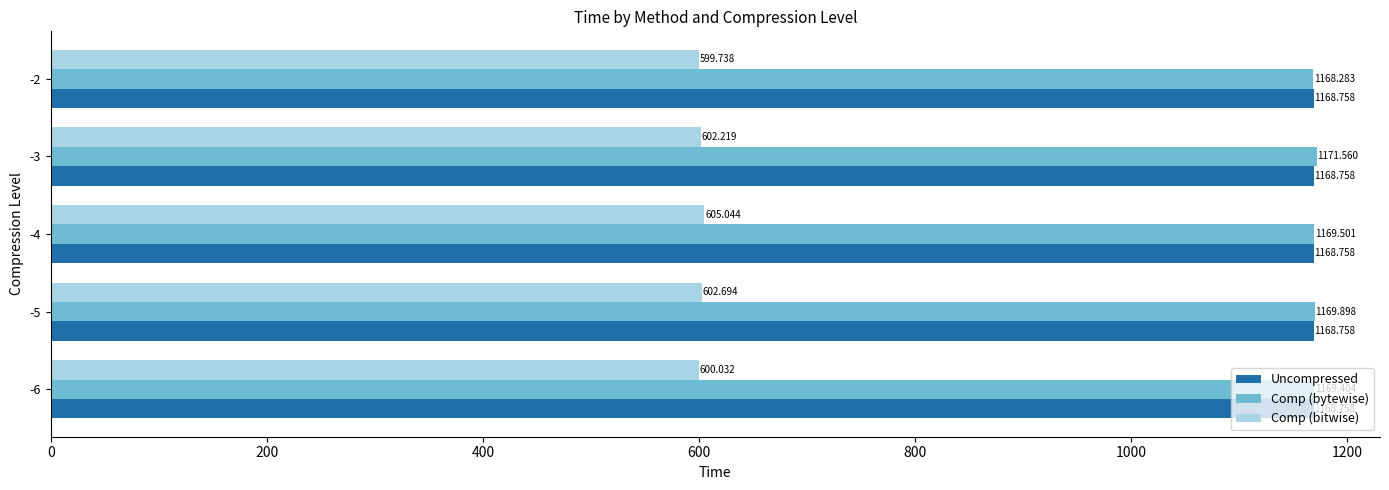

What are all the series names shown in the legend?

Uncompressed, Comp (bytewise), Comp (bitwise)